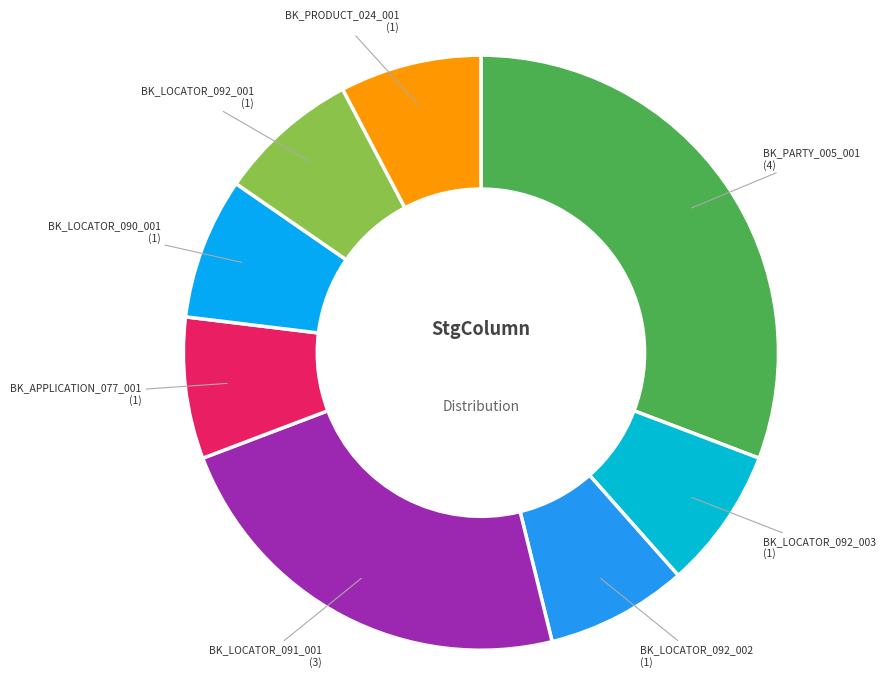

Does BK_APPLICATION_077_001 represent more than half of the total?

No